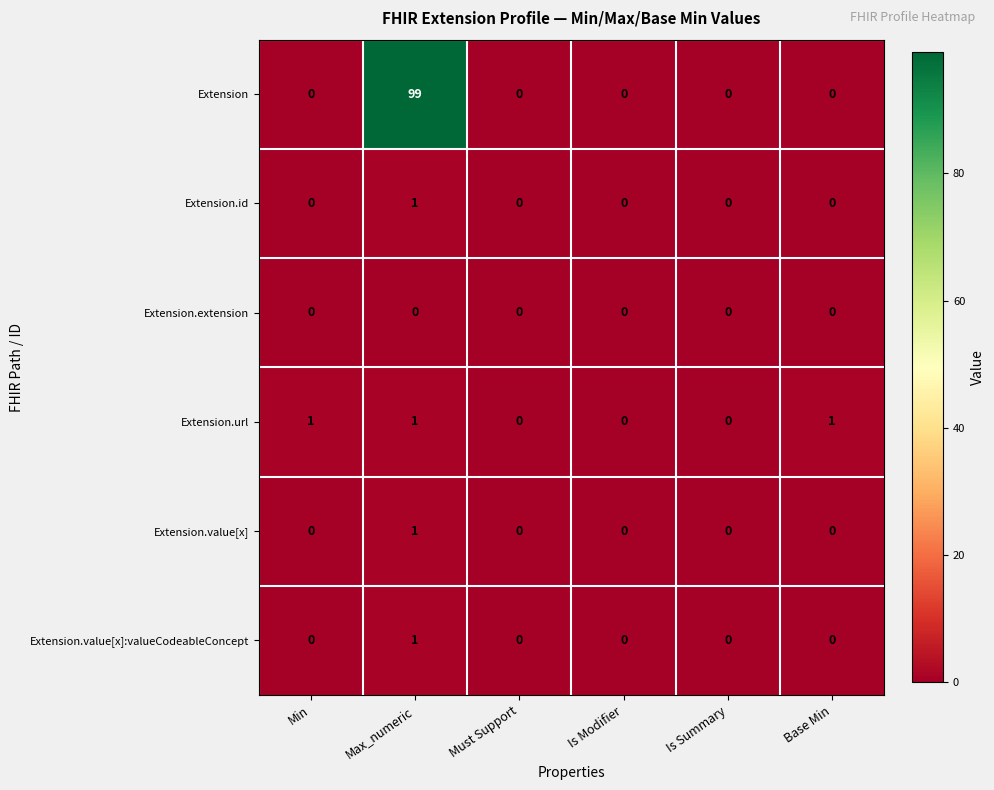

What is the spread (max minus min) of values at Base Min?

1